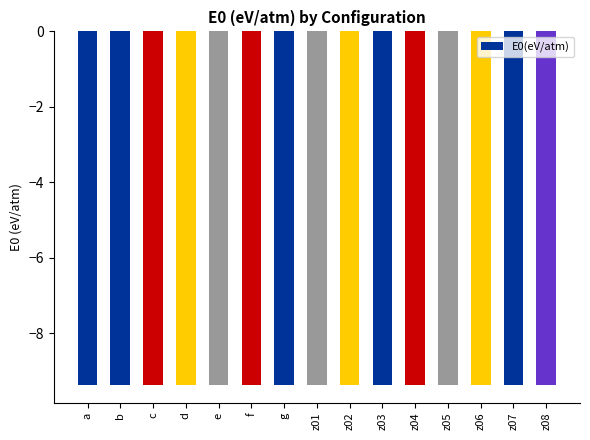

What is the value of the 5th bar from the left?

-9.4